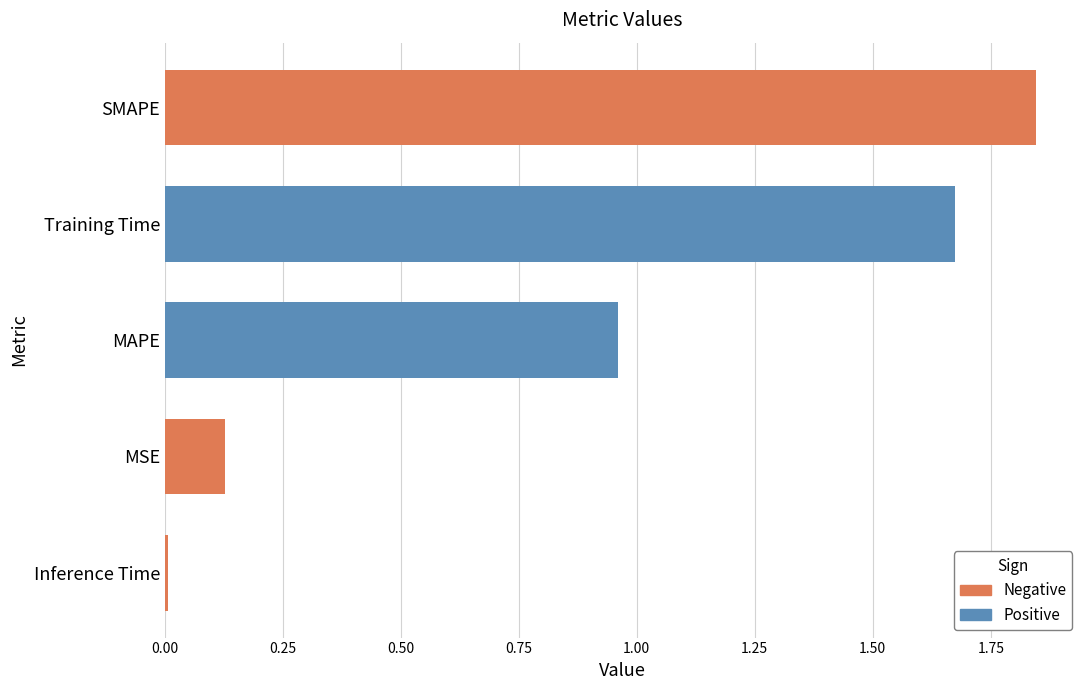

What is the sum of all values?

4.6